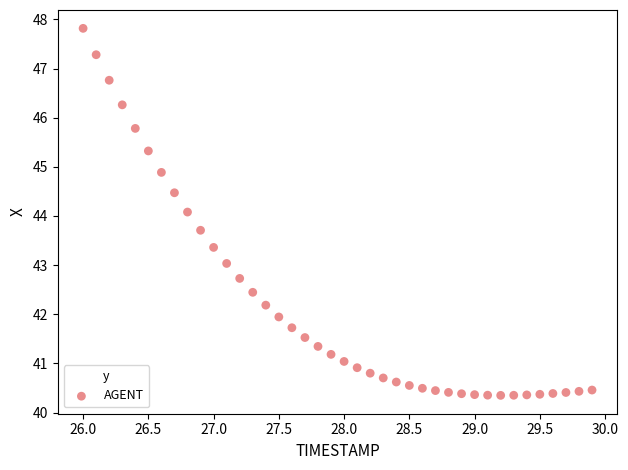

What is the range of Y values (max minus min)?

7.5